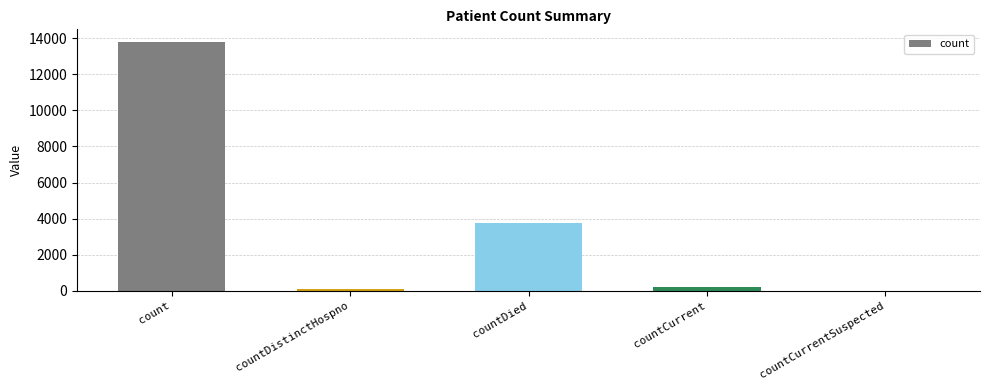

Which has a higher value, countDied or countCurrentSuspected?

countDied